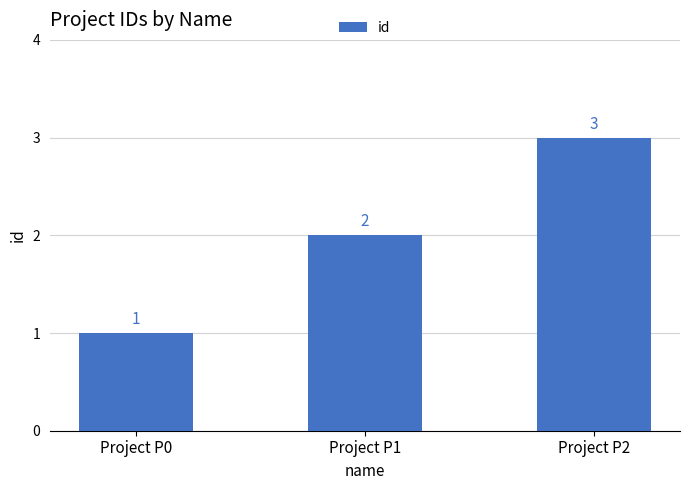

Reading left to right, list all the values displayed in this chart.

Project P0=1	Project P1=2	Project P2=3